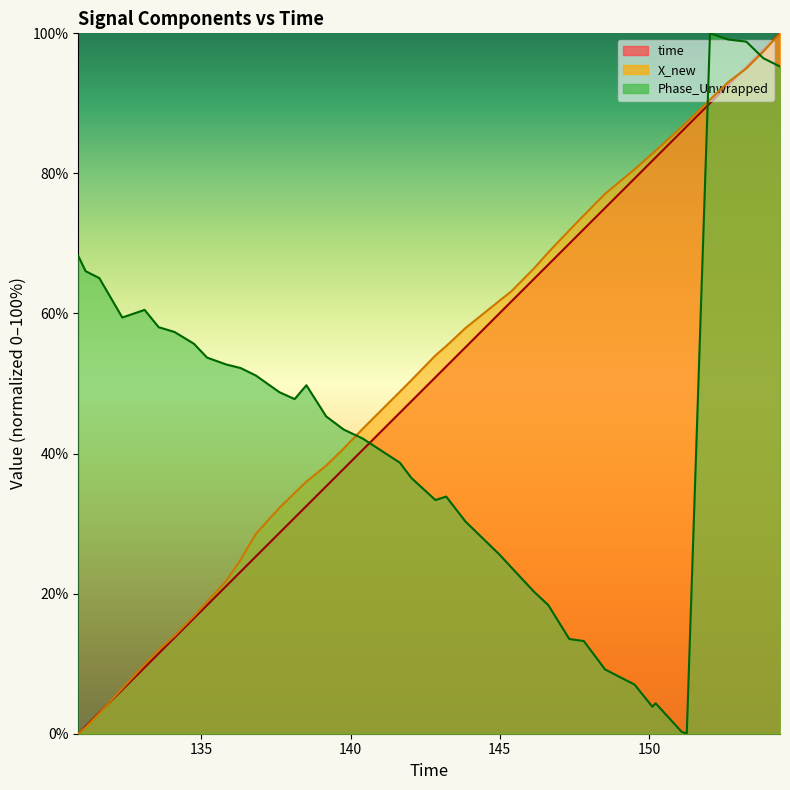

True or false: Phase_Unwrapped and time cross at least once.

True